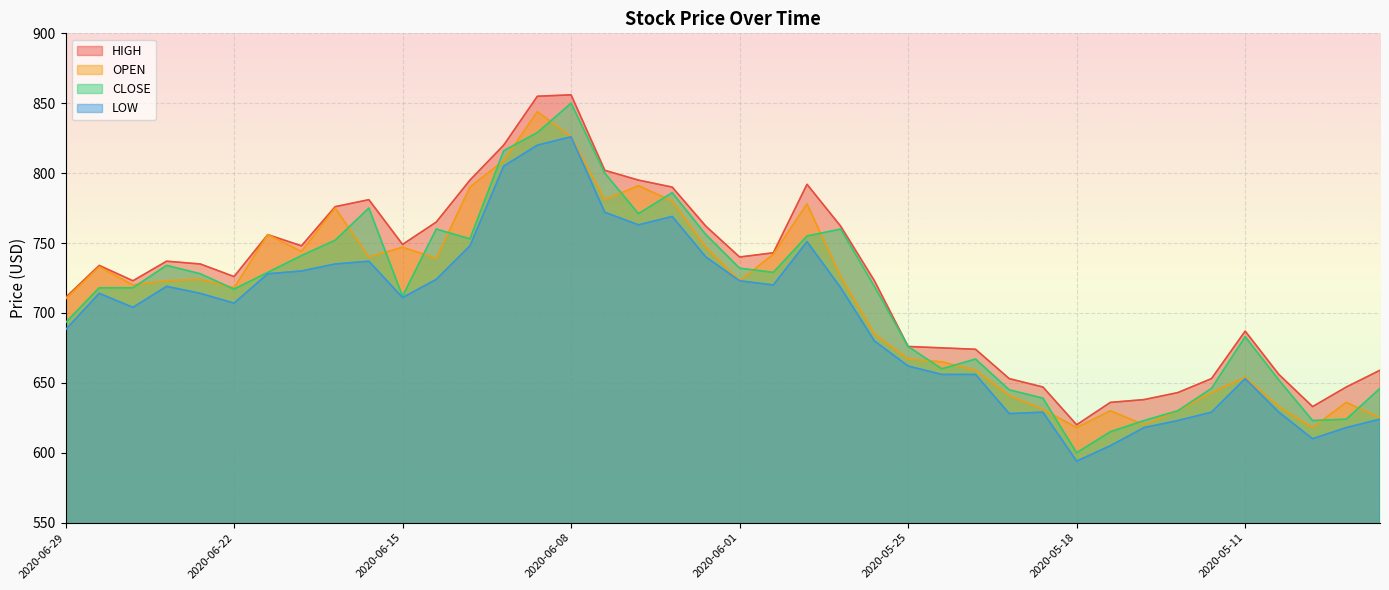

What is the minimum value for CLOSE?

600